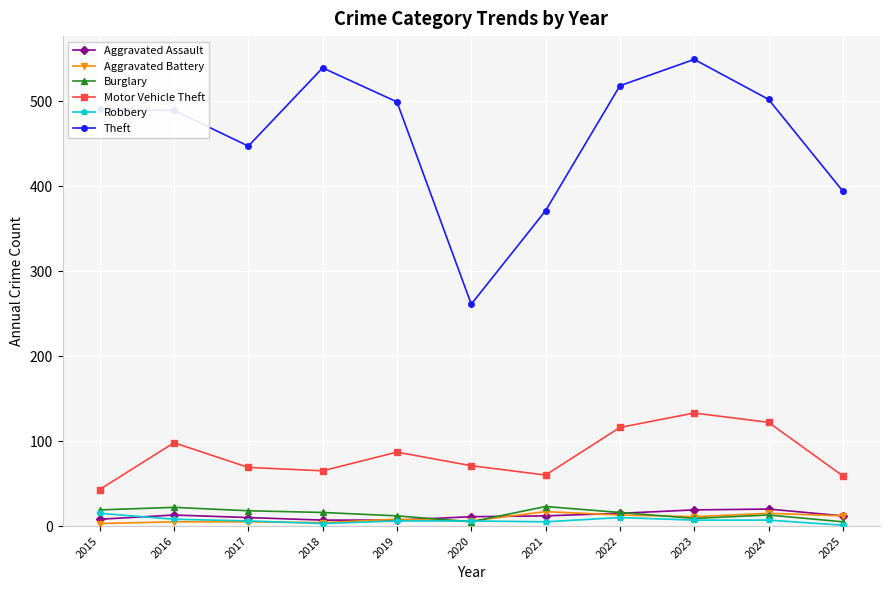

What is the total value across all series at 2015?

579